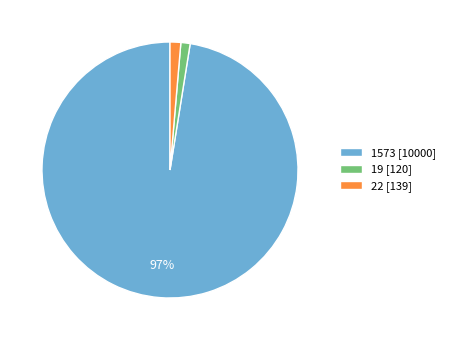

What percentage is the 19 slice, to the nearest percent?

1%